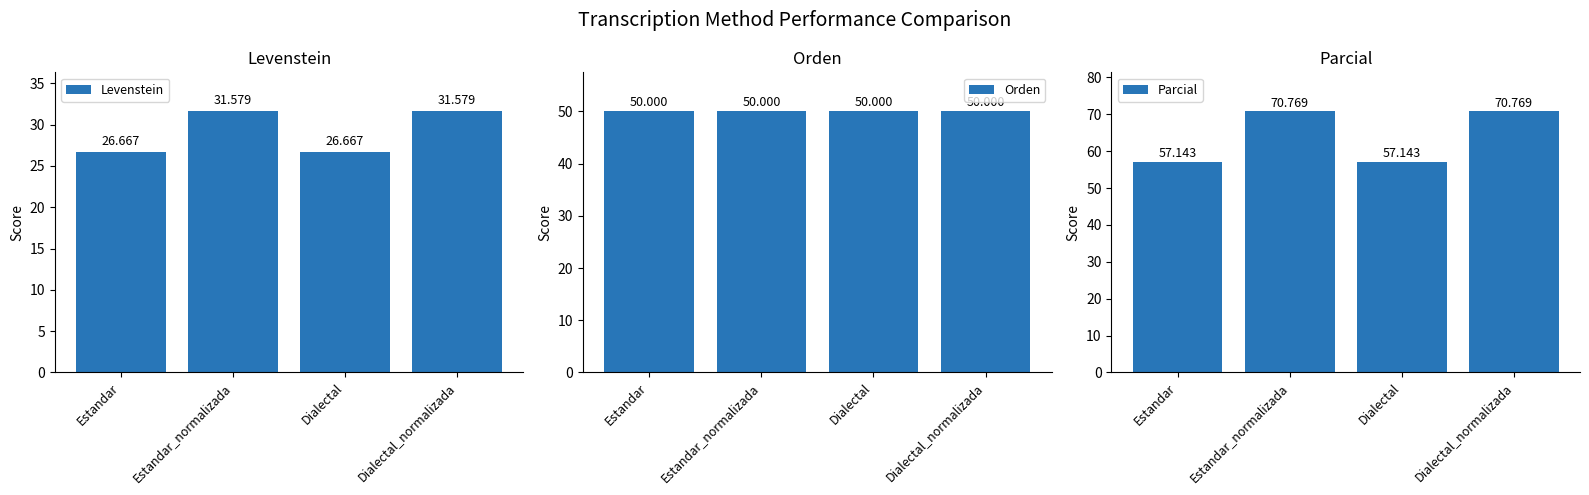

True or false: Orden has a value of 50.0 at Dialectal.

True